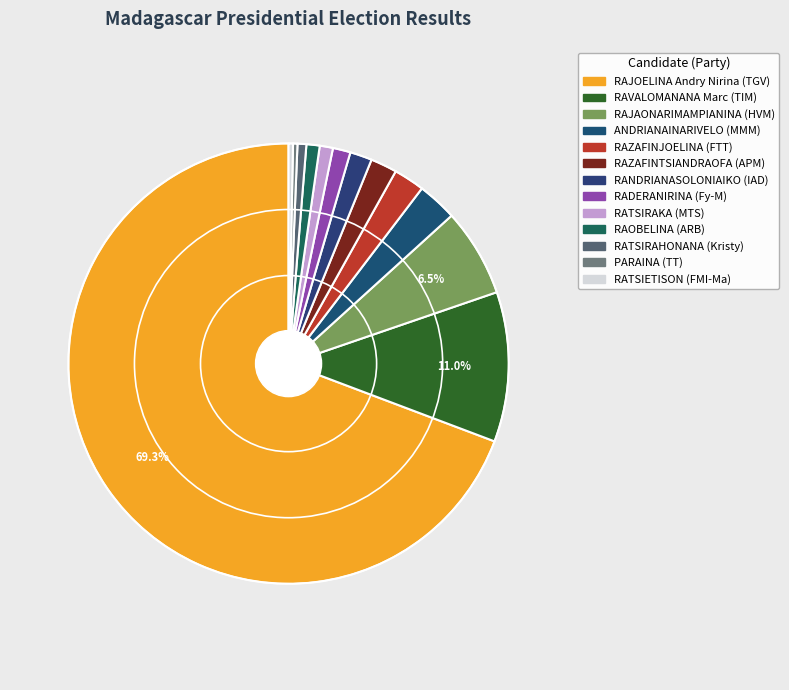

To the nearest percent, what is the difference between the PARAINA (TT) and RAOBELINA (ARB) slice percentages?

1%